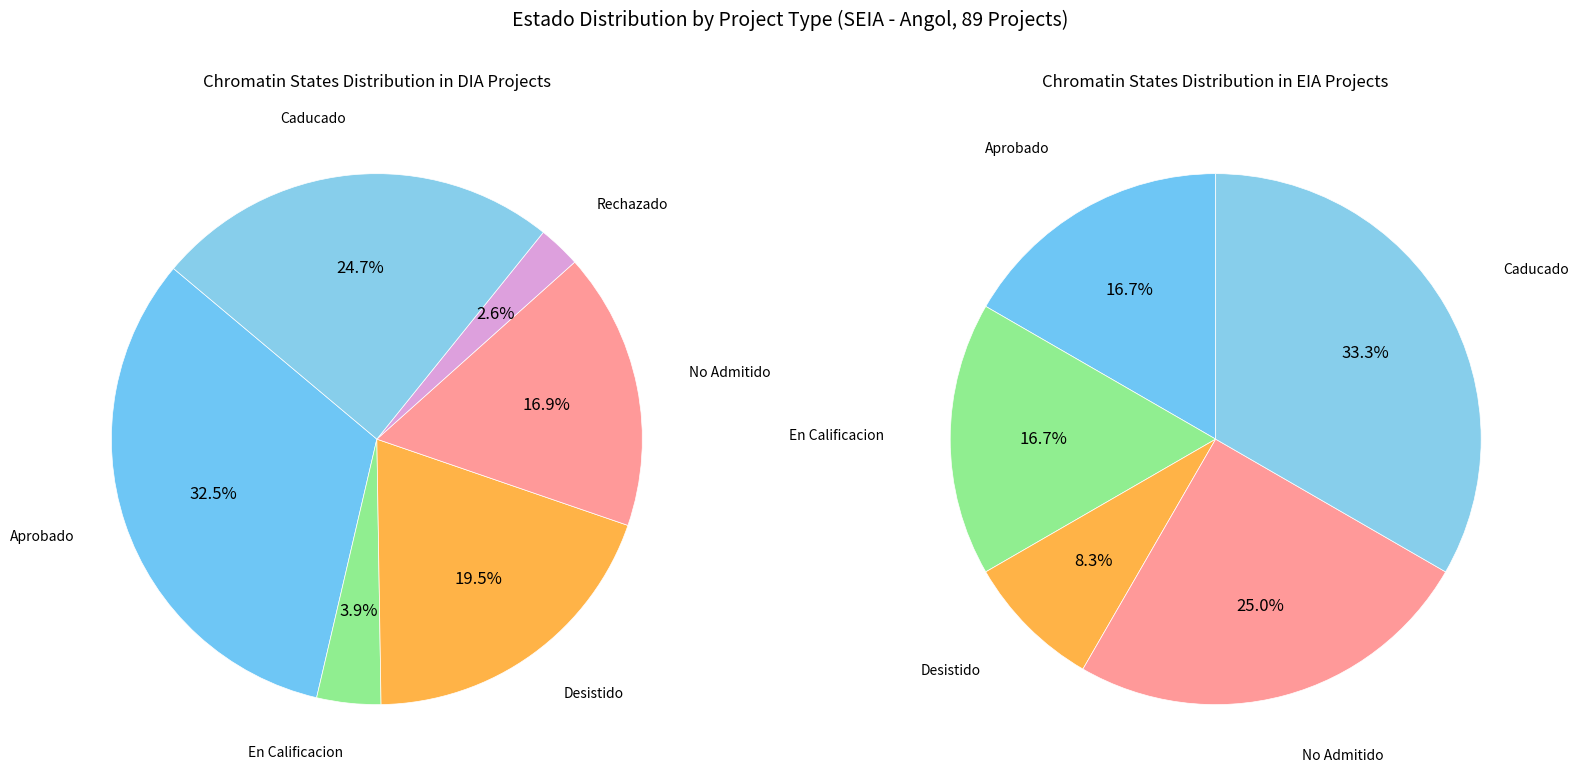

How much of the chart is everything except DIA?

13.5%